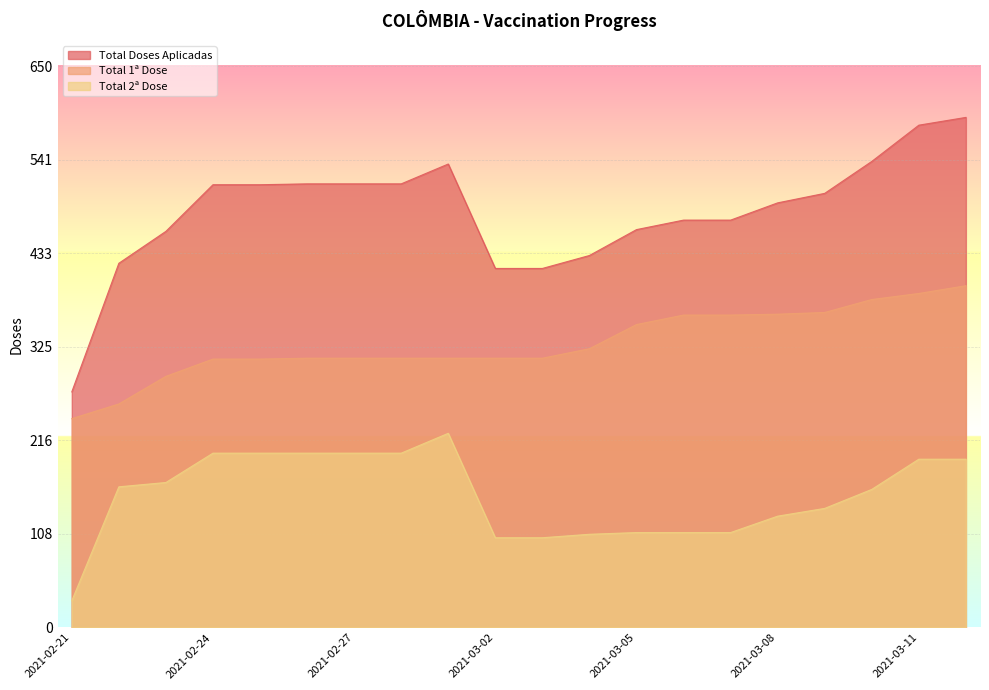

The value of Total 1ª Dose at 2021-03-06 is 362. True or false?

True